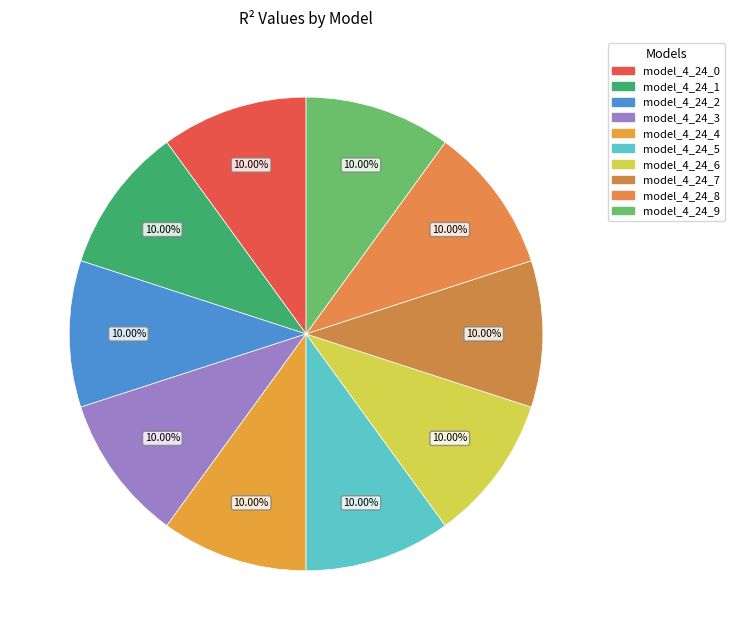

How many slices are in this pie chart?

10